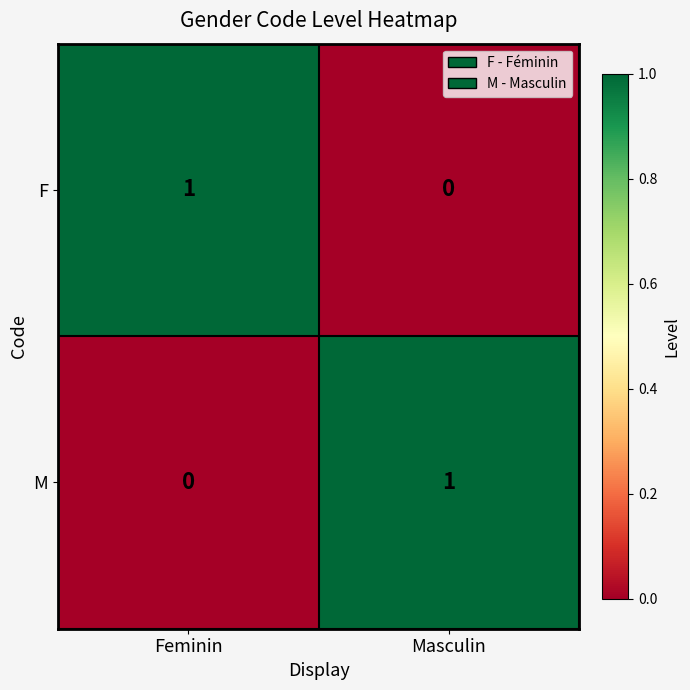

Is the value of F at Masculin greater than the value of M at Masculin?

No